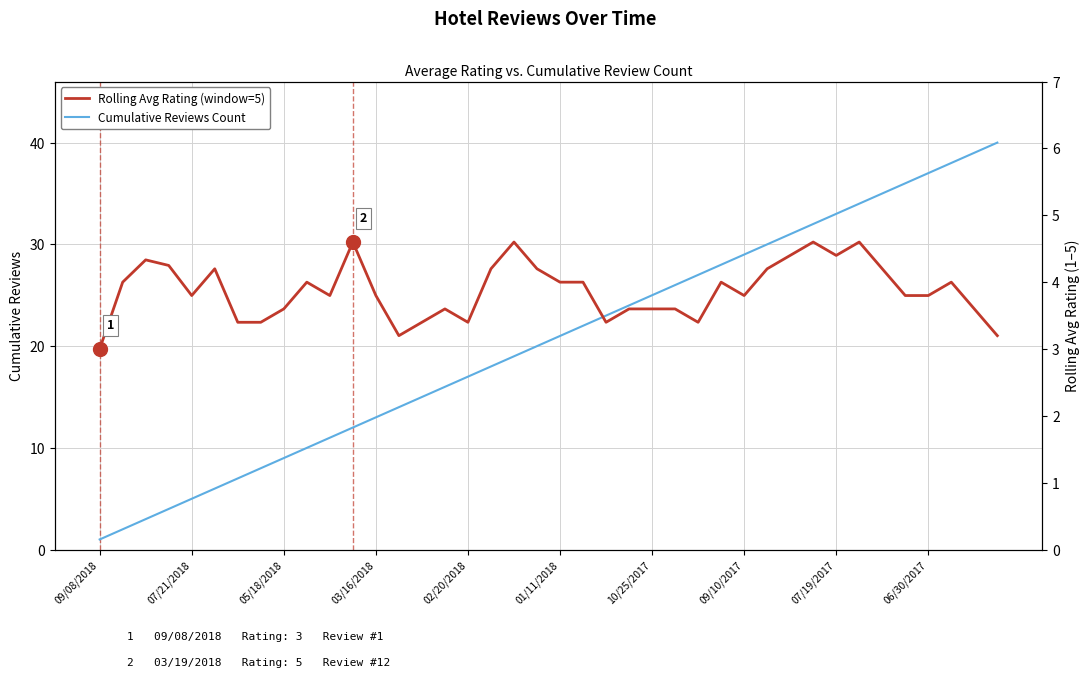

What is the difference between the Rolling Avg Rating (window=5) values at 06/30/2017 and 10?

0.2